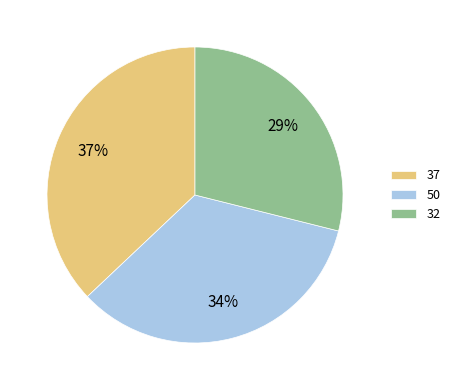

True or false: 37 accounts for 51% of the total.

False